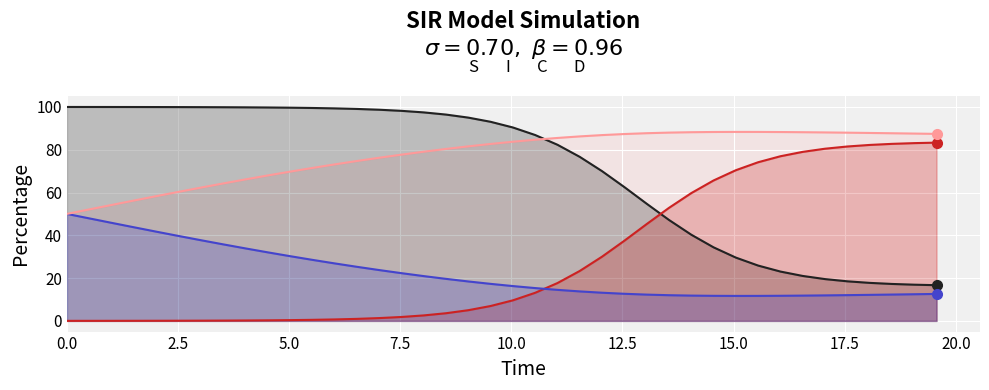

What are all the series names shown in the legend?

S, I, C, D